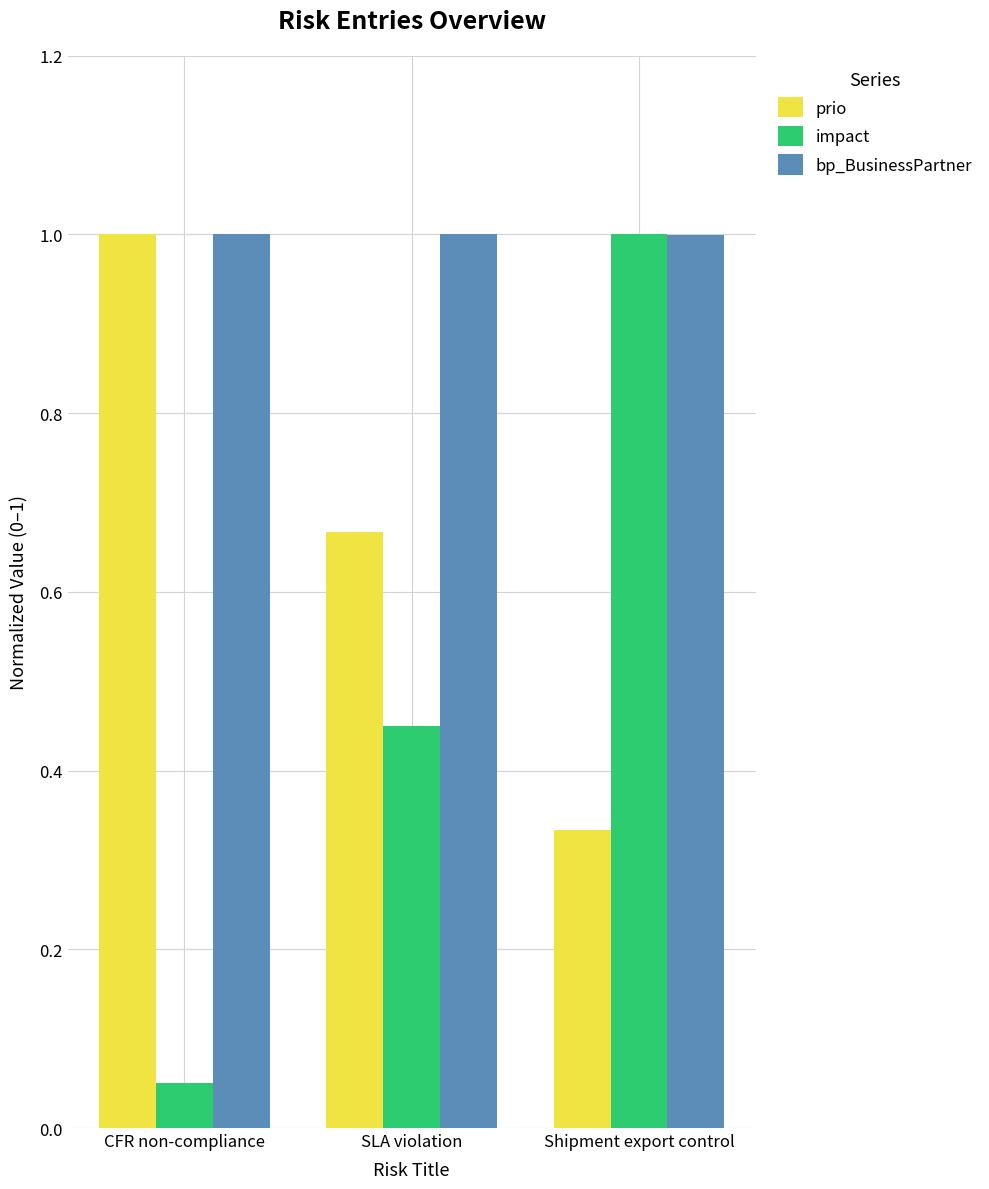

What position from the left is SLA violation?

2